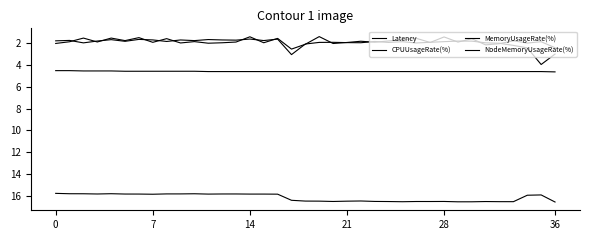

What is the label of the 28th point from the right?

9